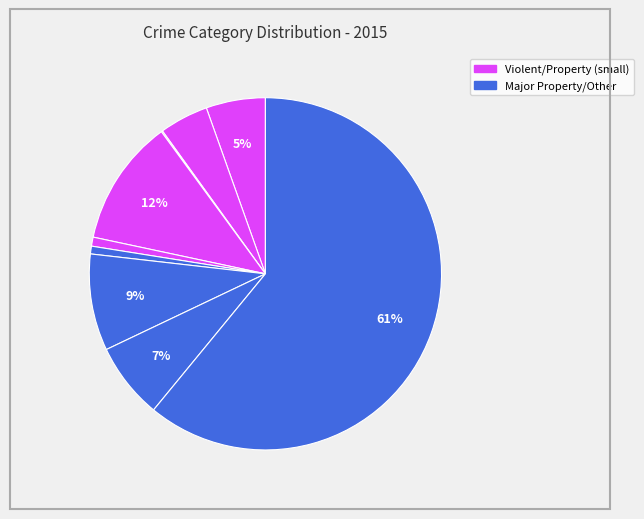

To the nearest percent, what is the difference between the largest and smallest slice percentages?

61%